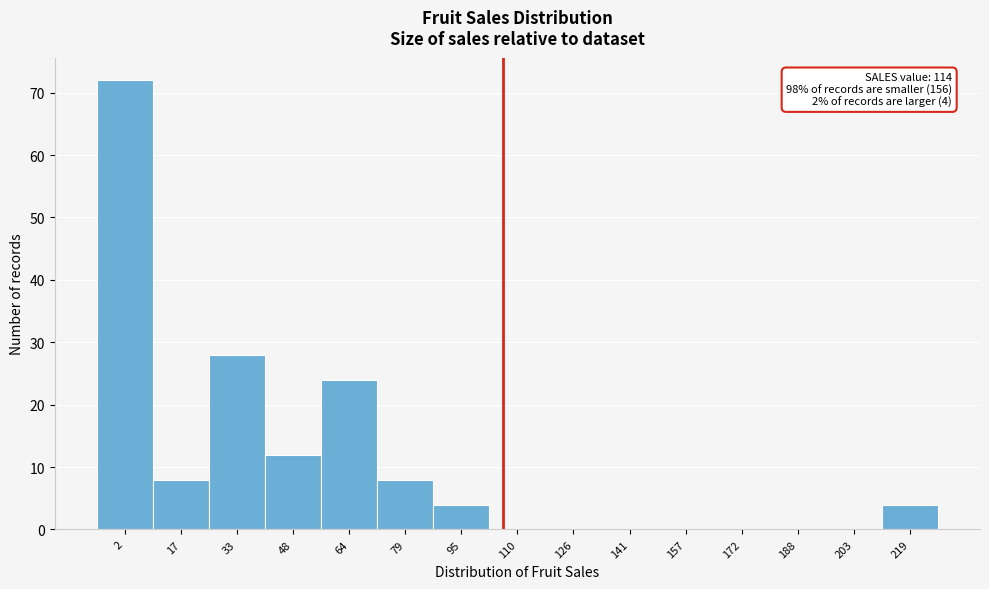

Reading left to right, transcribe all the data shown in this chart.

2=72	17=8	33=28	48=12	64=24	79=8	95=4	110=0	126=0	141=0	157=0	172=0	188=0	203=0	219=4